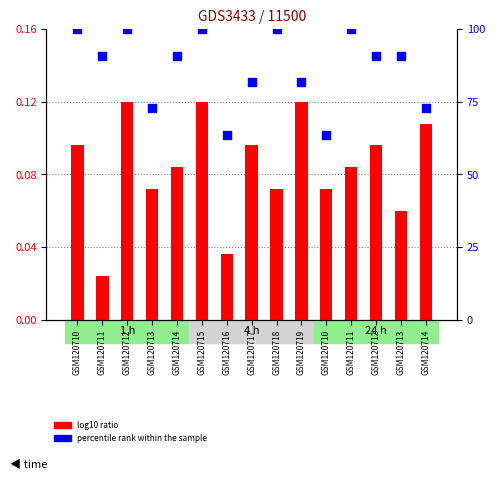

Which series has the widest spread of Y values?

percentile rank within the sample